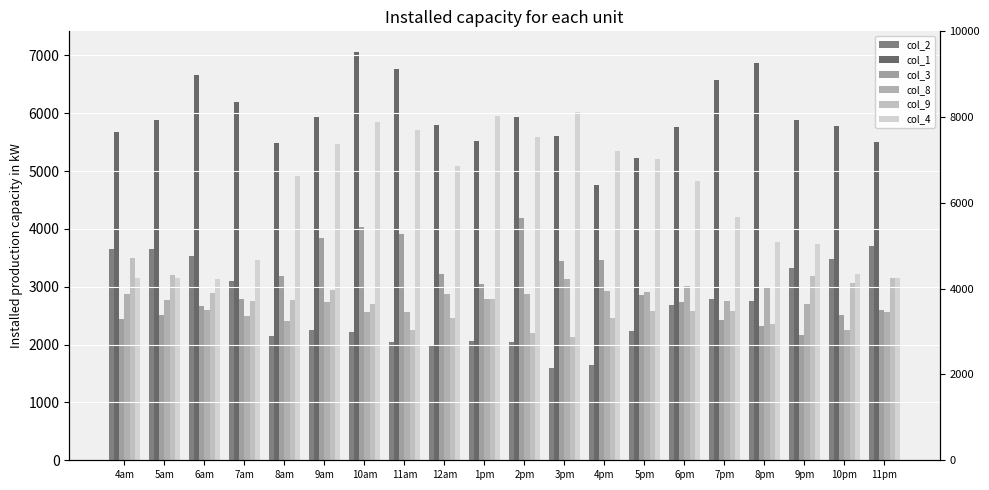

The value of col_9 at 4am is 5106.7. True or false?

False